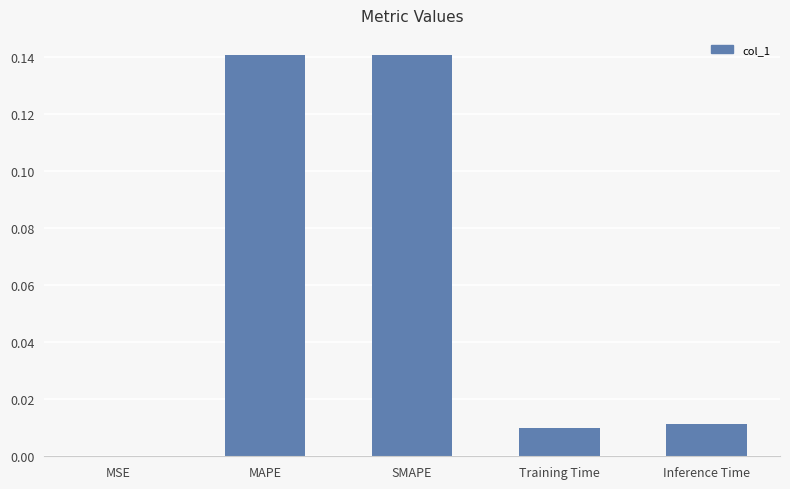

True or false: the data shows 0.0 at MSE.

True